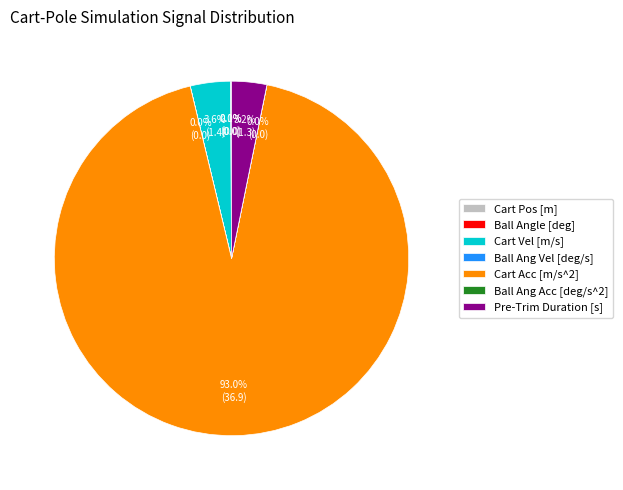

What is the largest slice in the pie chart?

Cart Acc [m/s^2]